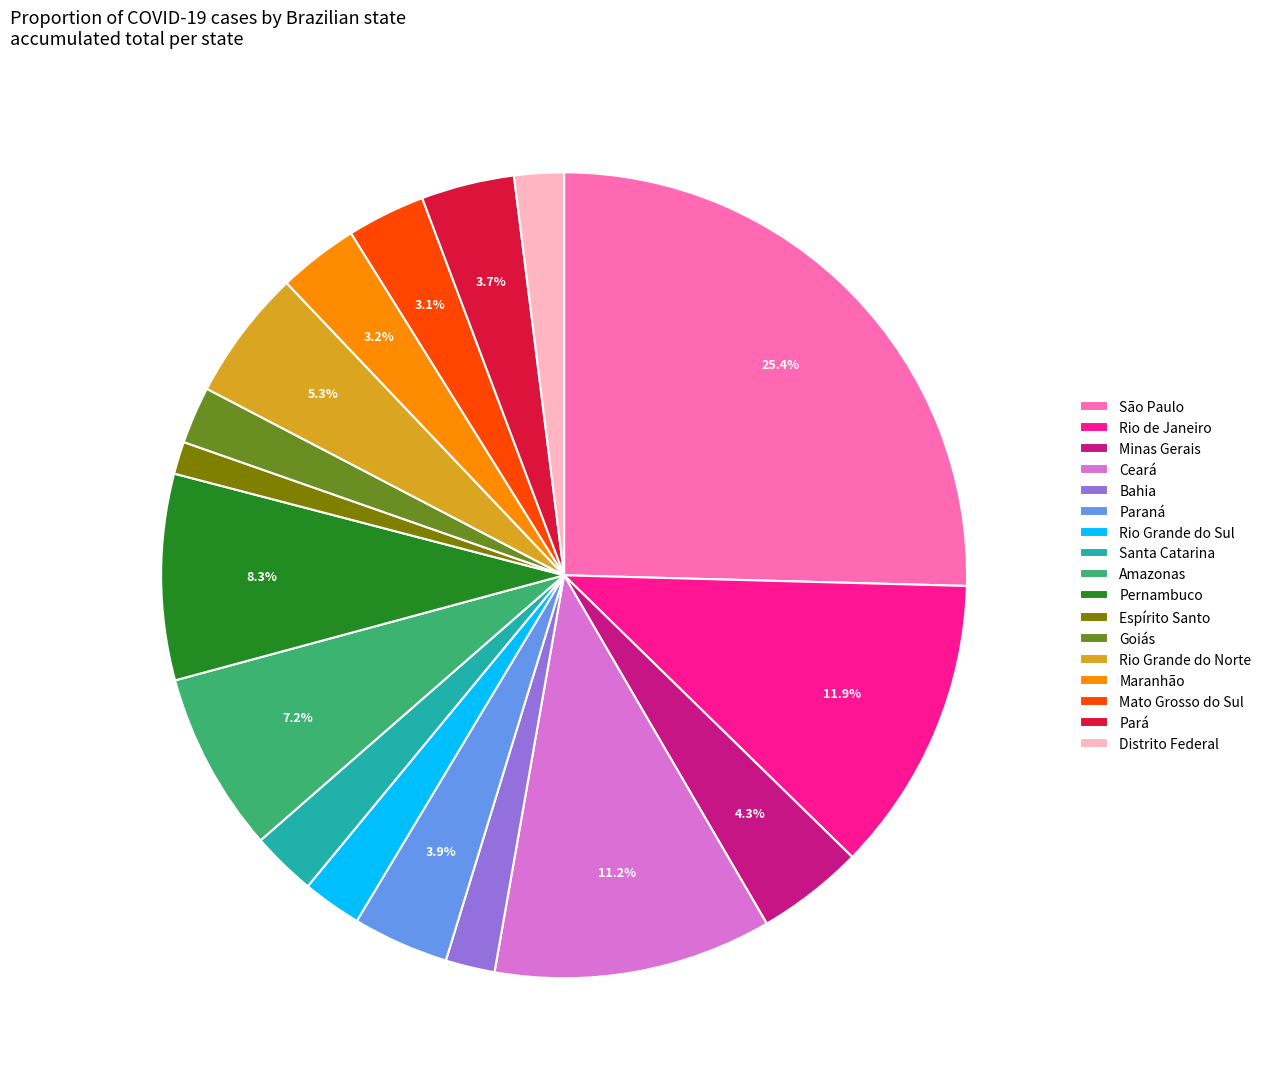

The Rio de Janeiro slice represents 5% of the pie. True or false?

False